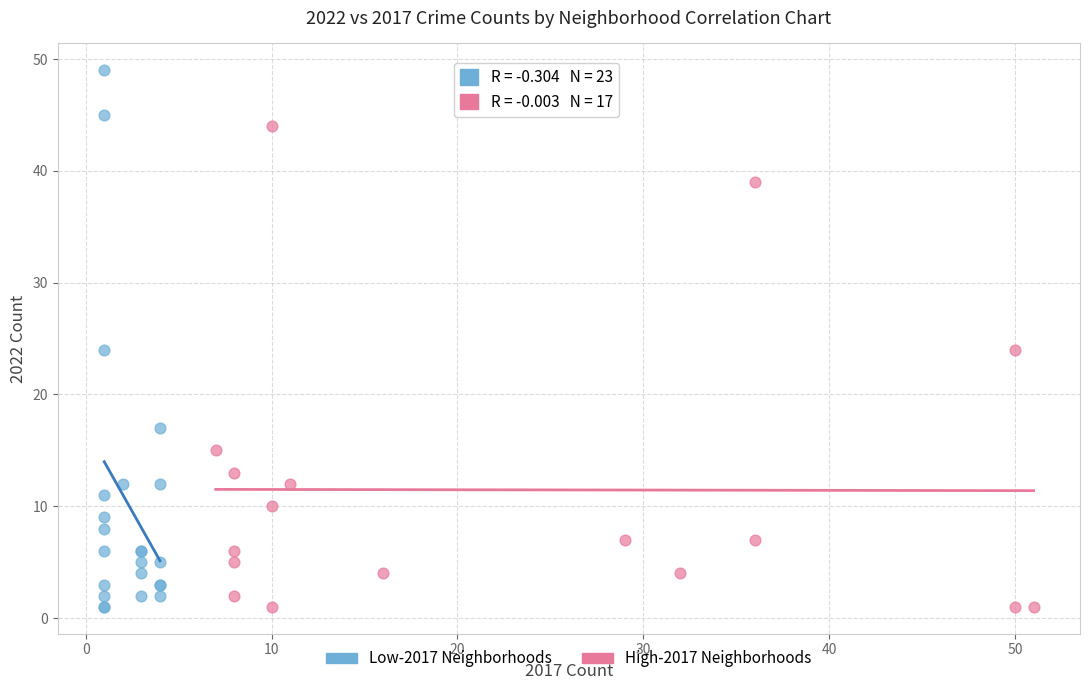

Which series reaches the maximum Y coordinate?

Low-2017 Neighborhoods